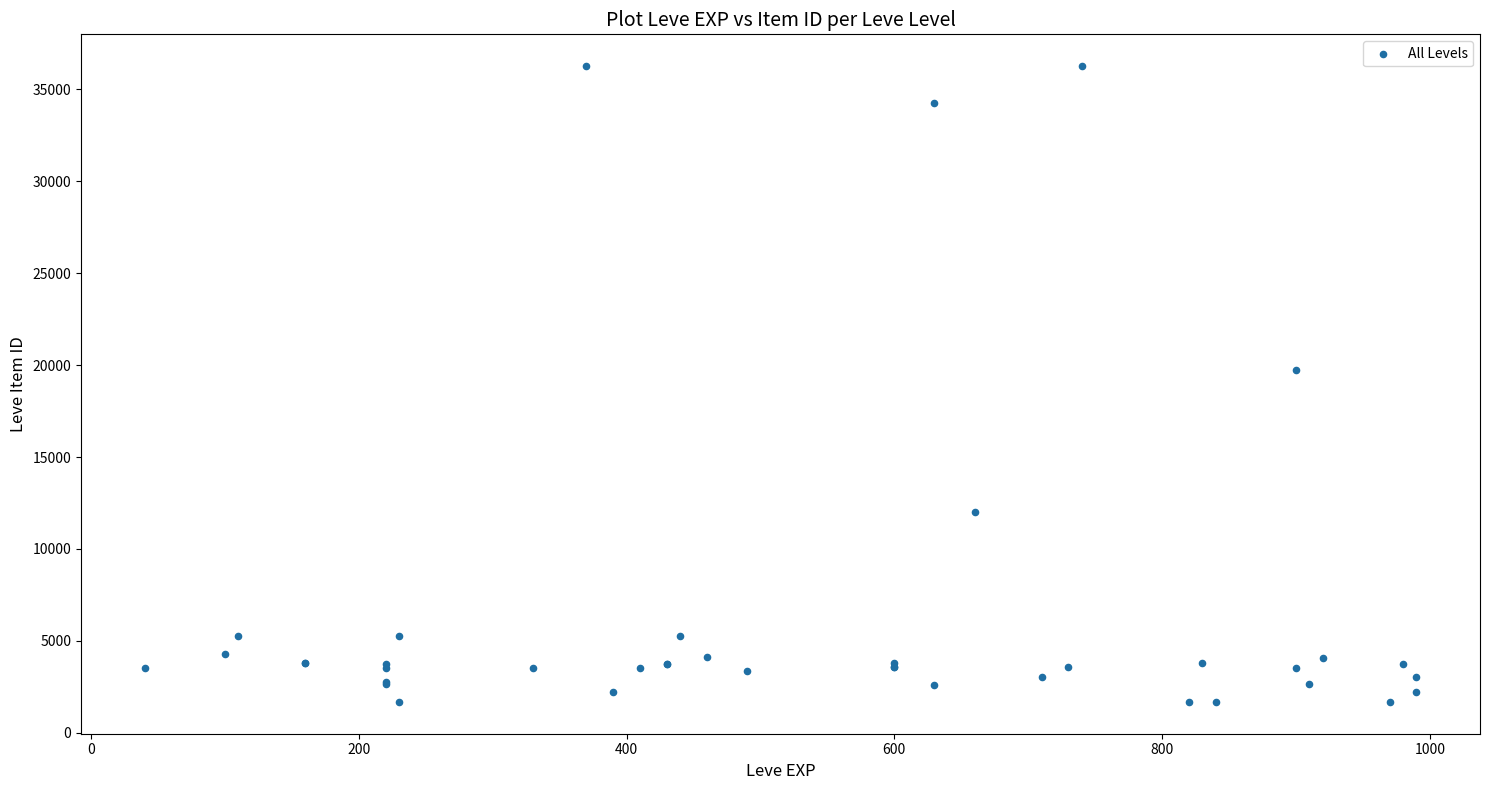

What Y value in the scatter plot is closest to 18967?

19744